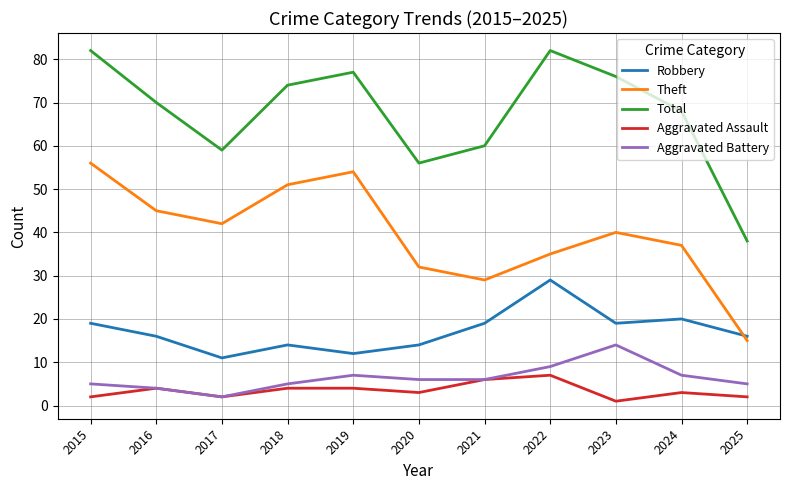

What is the total value across all series at 2022?

162